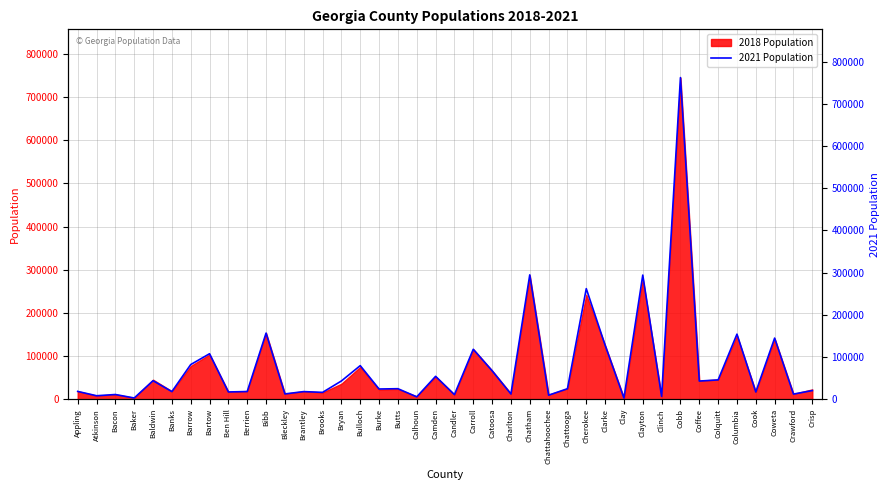

What position from the right is Appling?

40